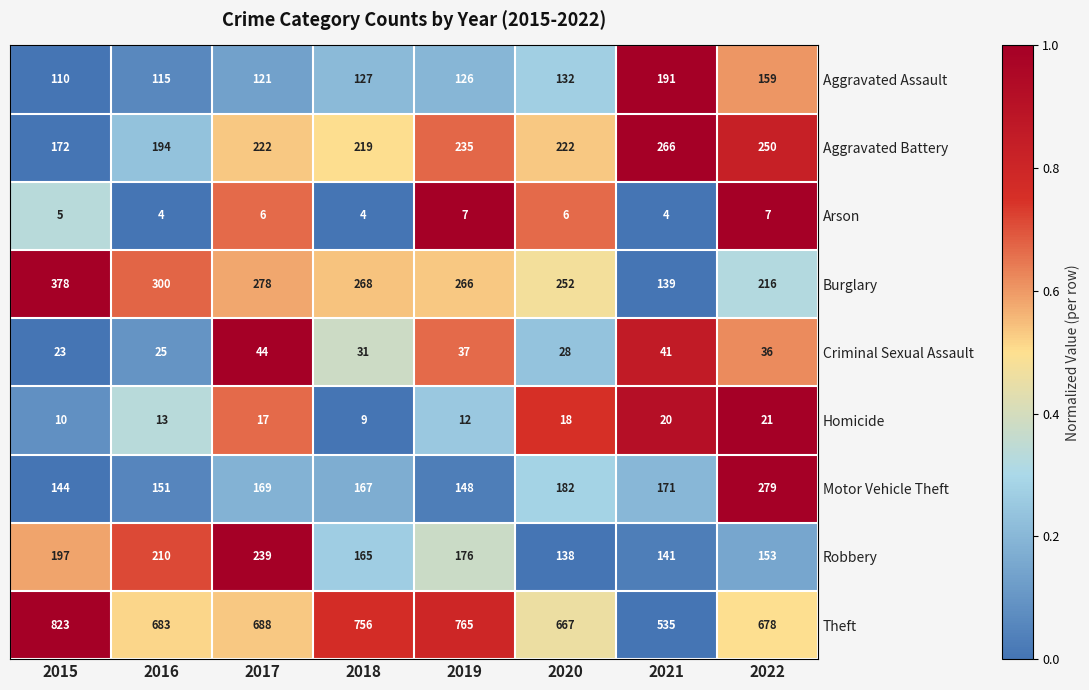

At which label is Robbery closest to 188?

2015